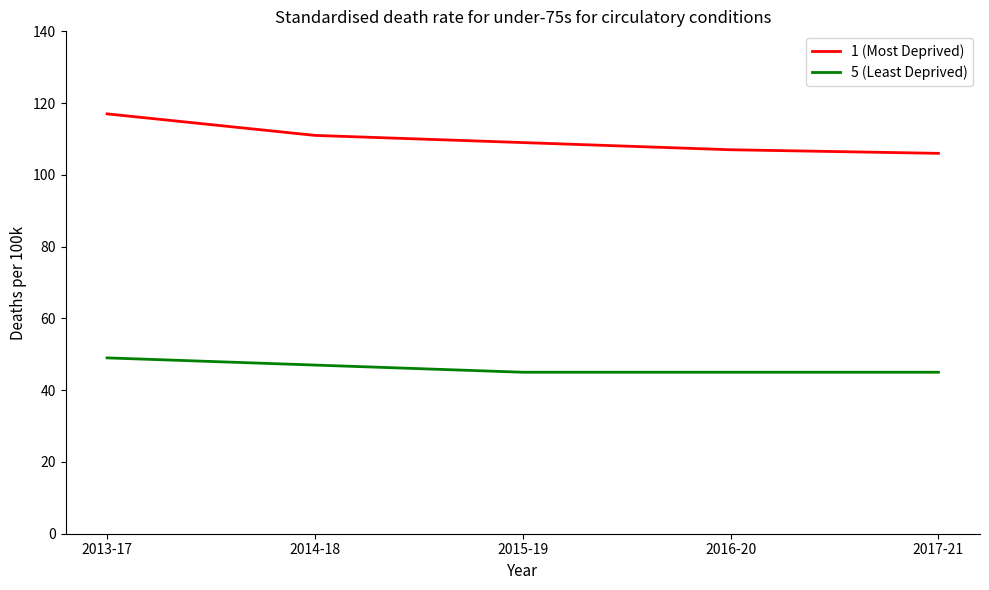

Which series has the largest total across all categories?

1 (Most Deprived)